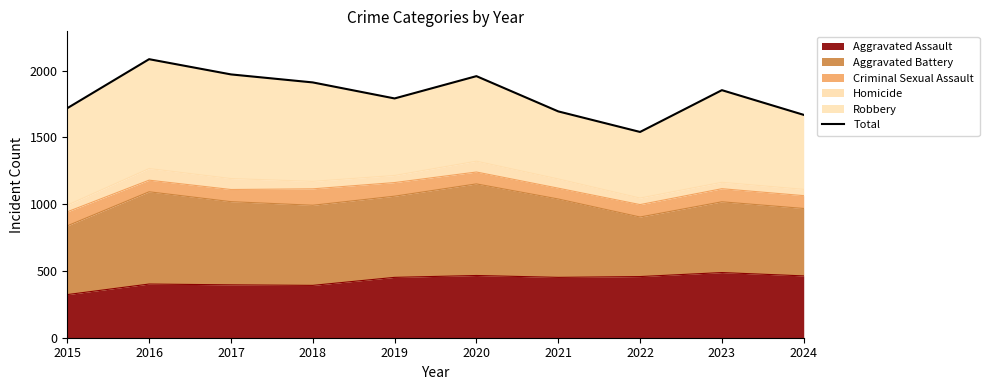

Which label corresponds to the largest value in the chart?

2016